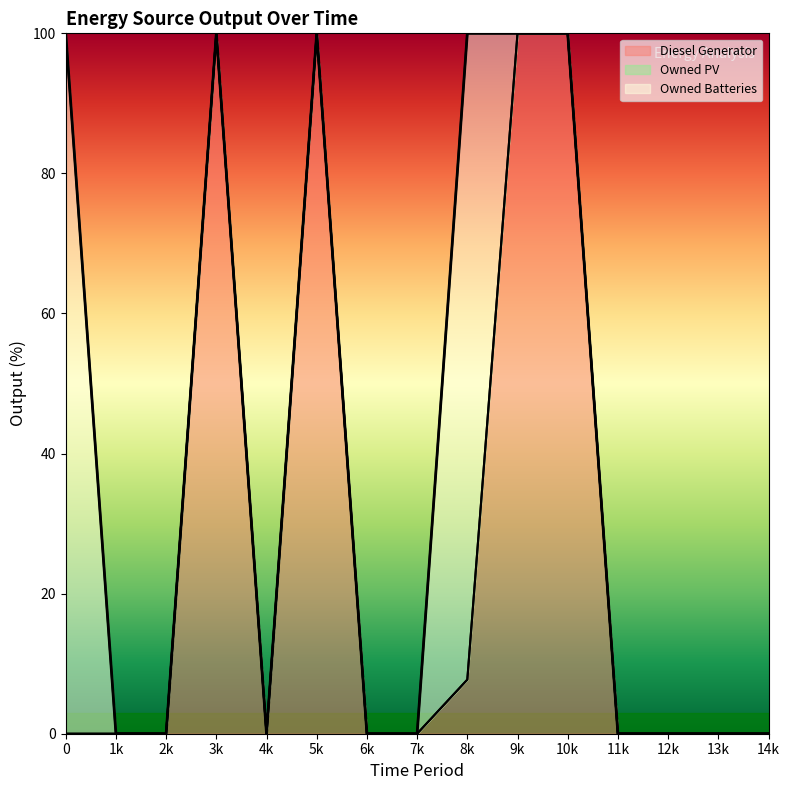

Reading left to right, what are all the values shown in this chart?

100	0	0	100	0	100	0	0	100	100	100	0	0	0	0